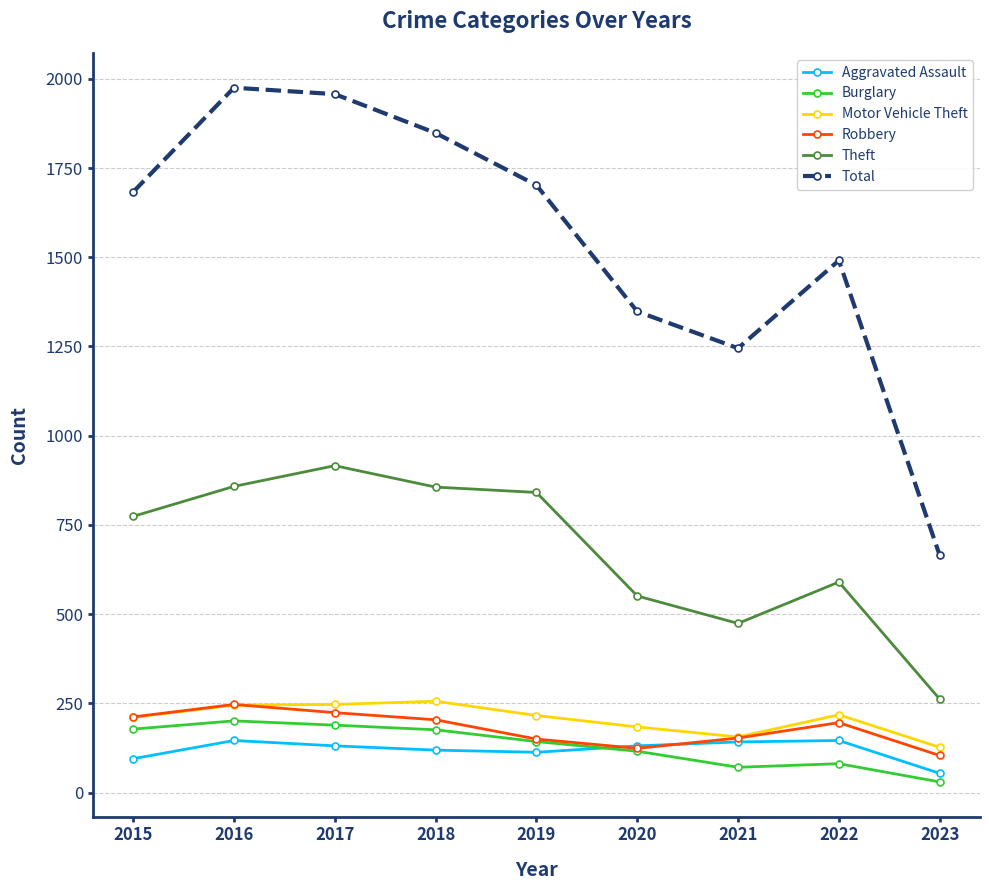

What is the lowest value of the Theft series?

262